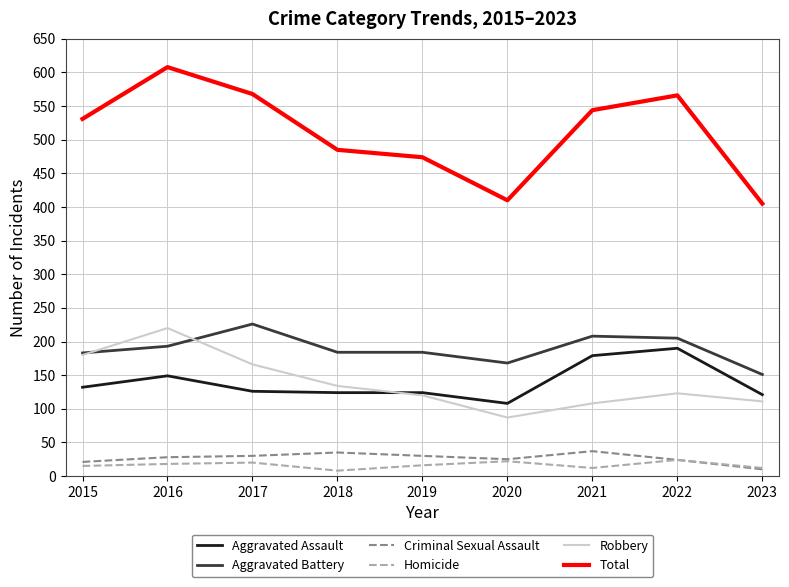

How many lines are shown in the chart?

6